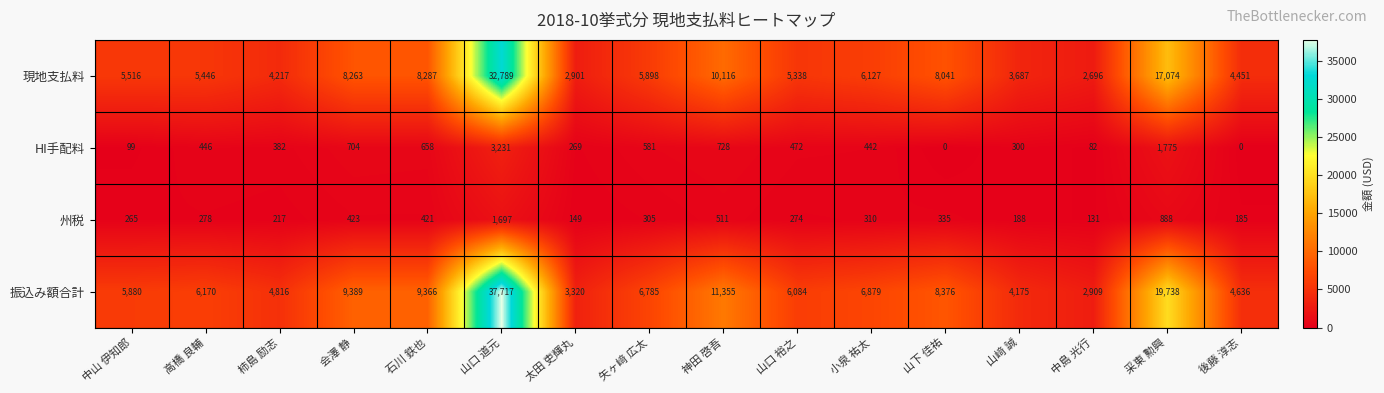

What is the average value of the 現地支払料 series?

8178